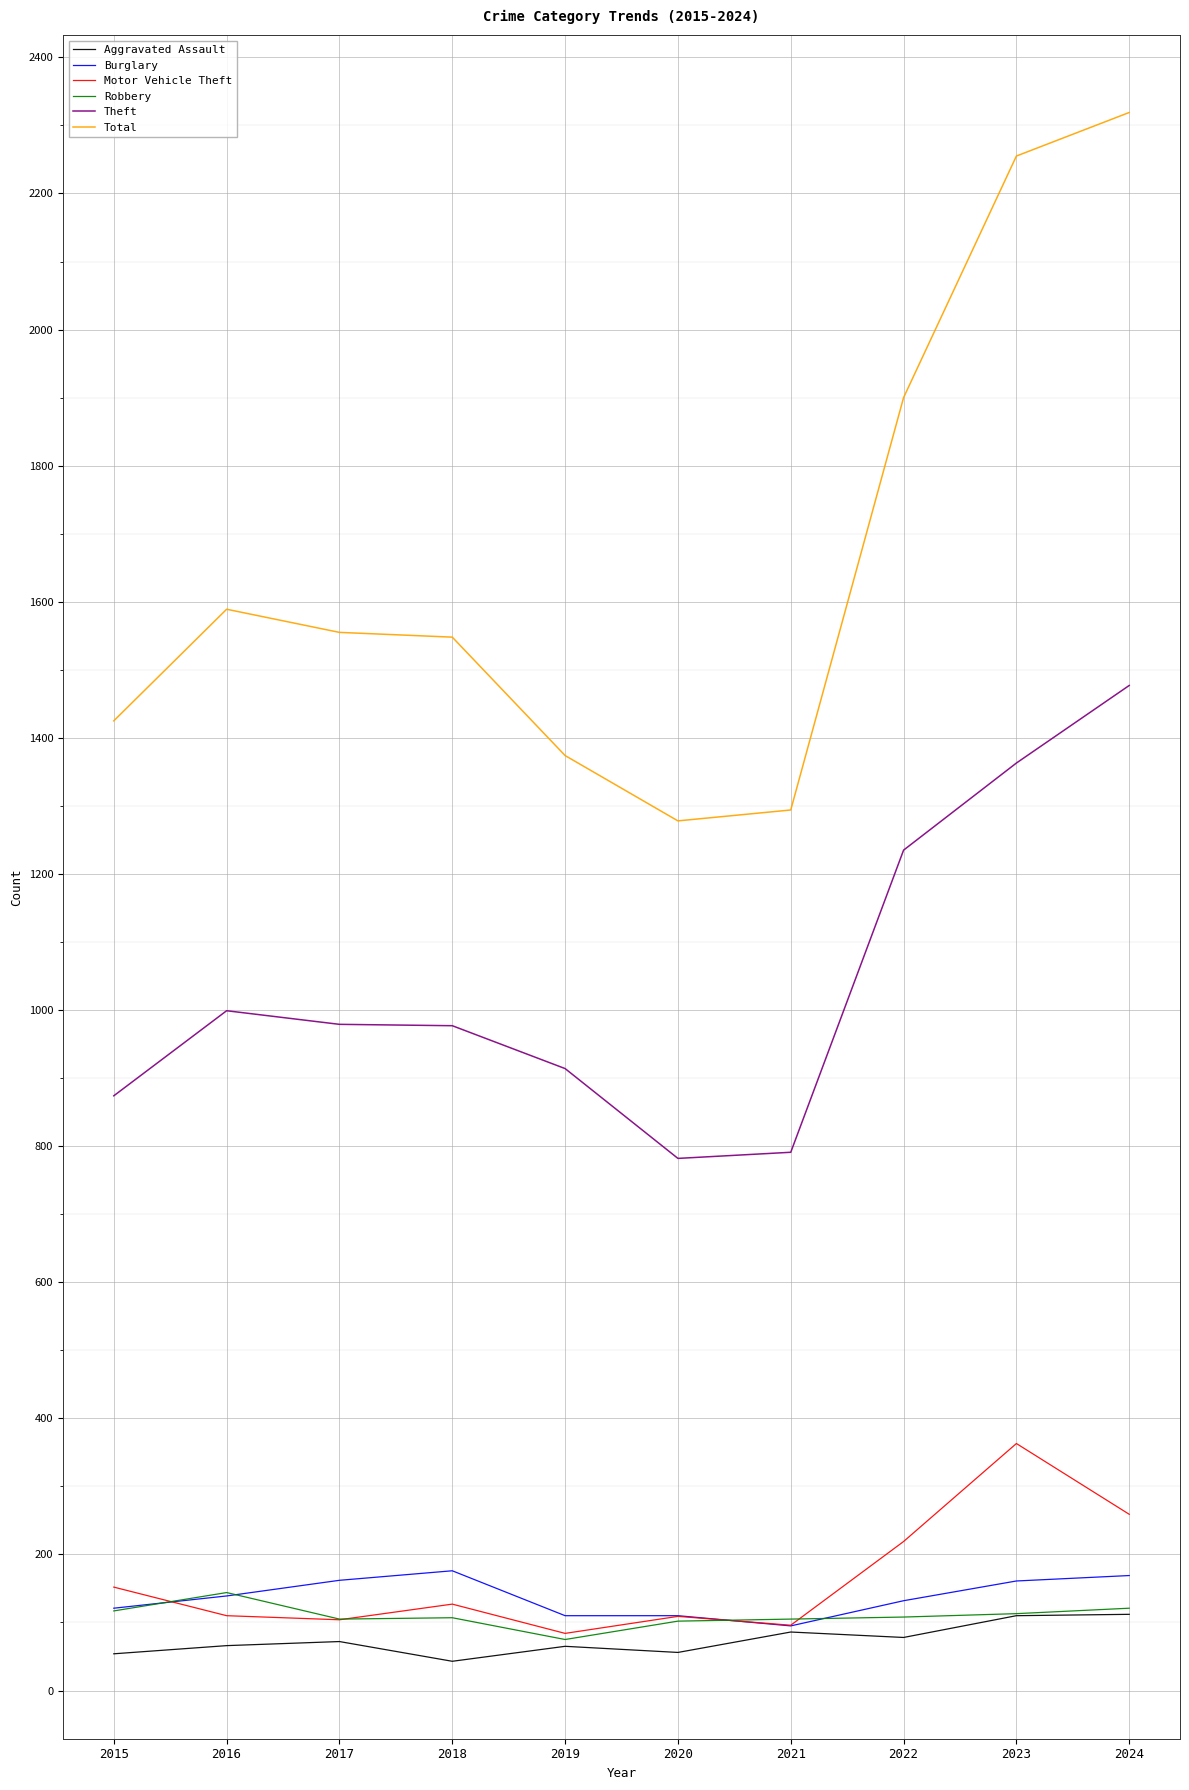

What are all the series names shown in the legend?

Aggravated Assault, Burglary, Motor Vehicle Theft, Robbery, Theft, Total